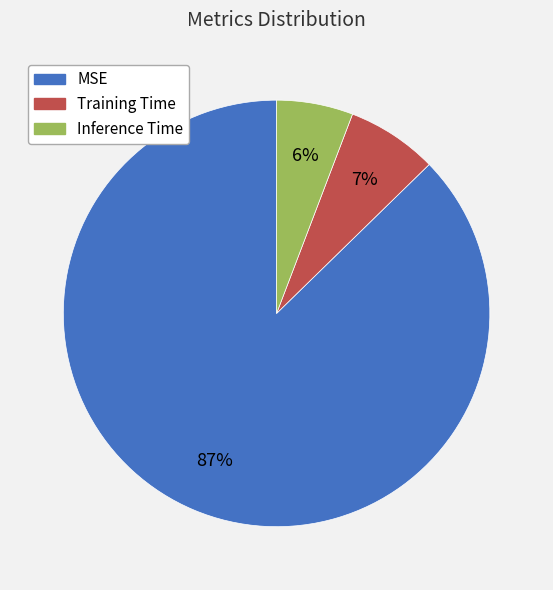

To the nearest percent, what percentage of the pie is Training Time?

7%